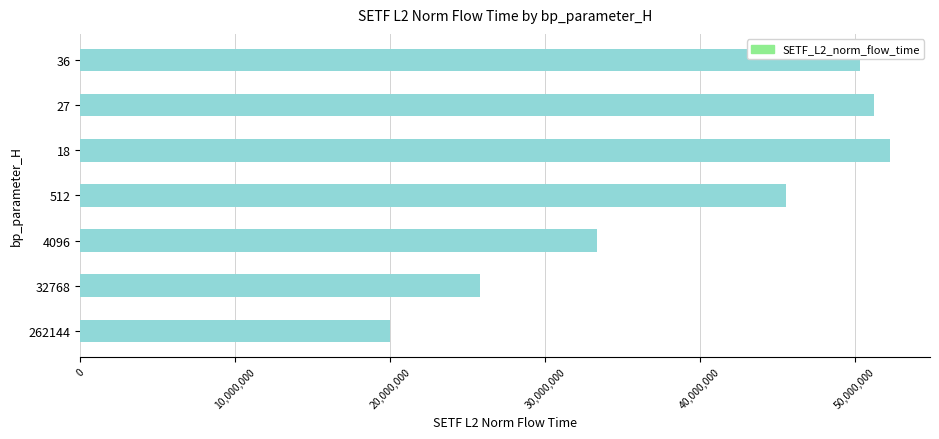

What is the sum of all values?

278587366.2